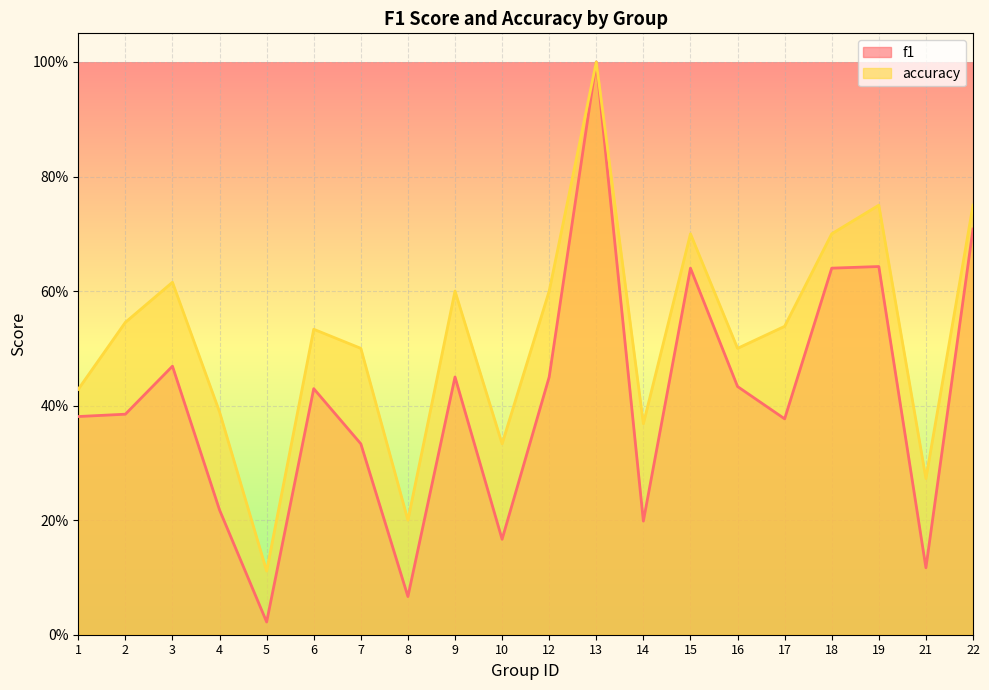

True or false: accuracy and f1 intersect in this chart.

False